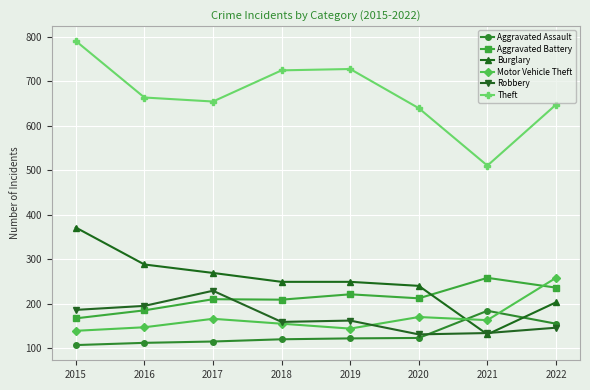

What is the spread (max minus min) of values at 2018?

604